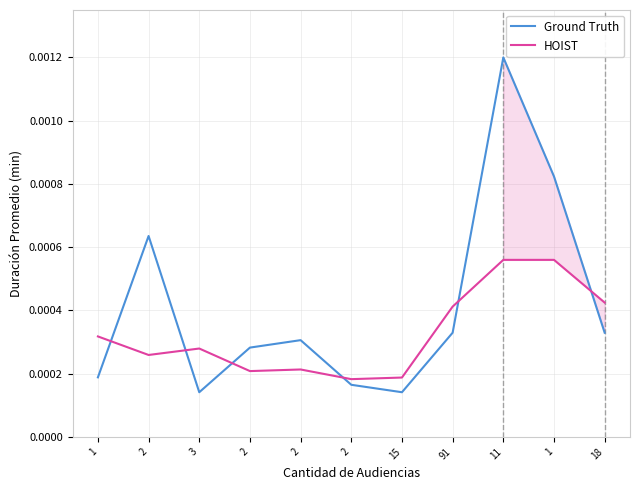

Between 15 and 1, which is larger?

1